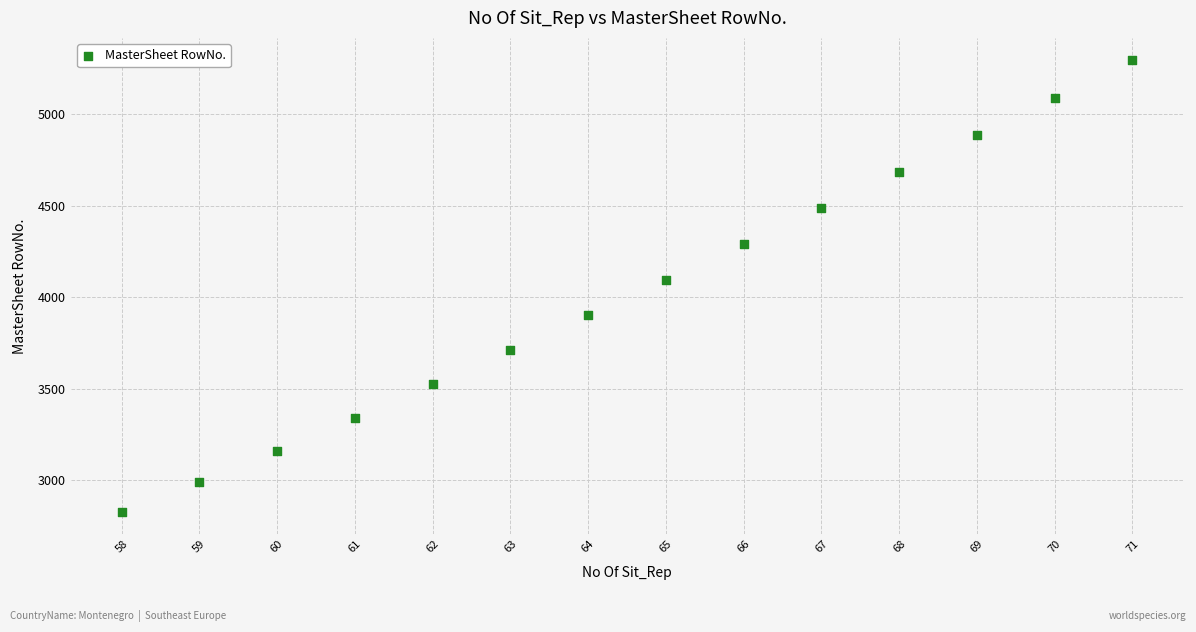

What Y value in the scatter plot is closest to 4061?

4097